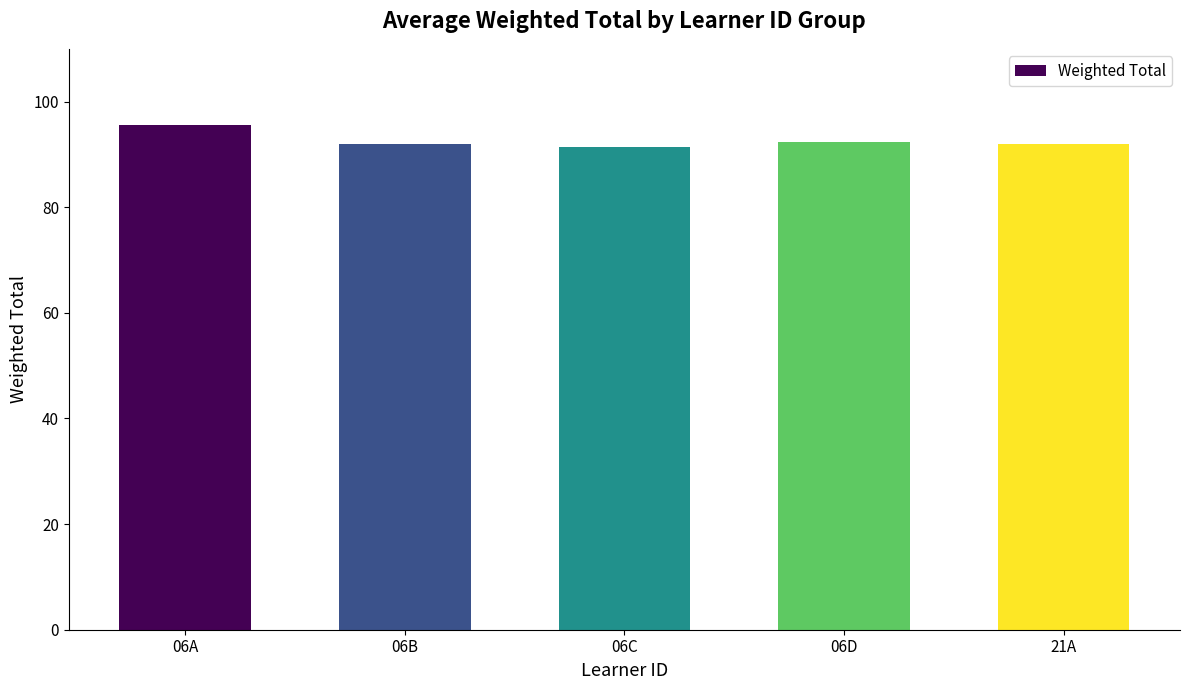

Count the number of categories in the chart.

5